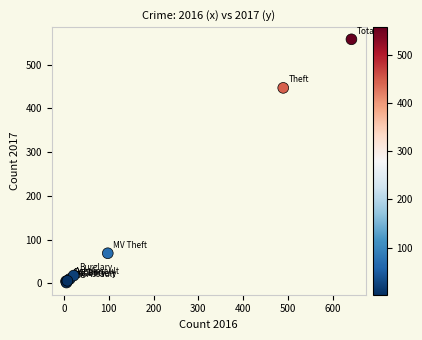

What Y value in the scatter plot is closest to 280?

447